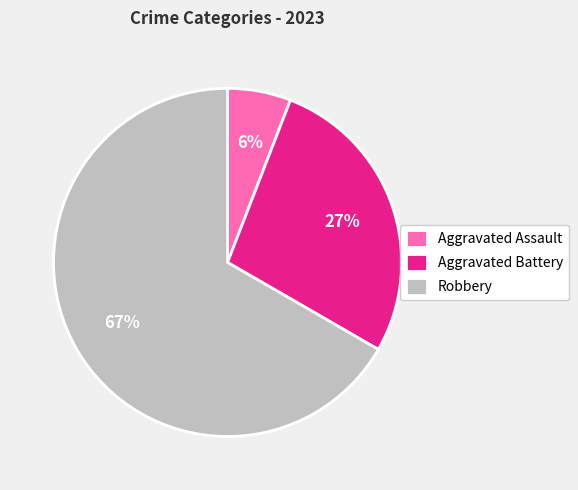

Which has a higher value, Aggravated Assault or Aggravated Battery?

Aggravated Battery